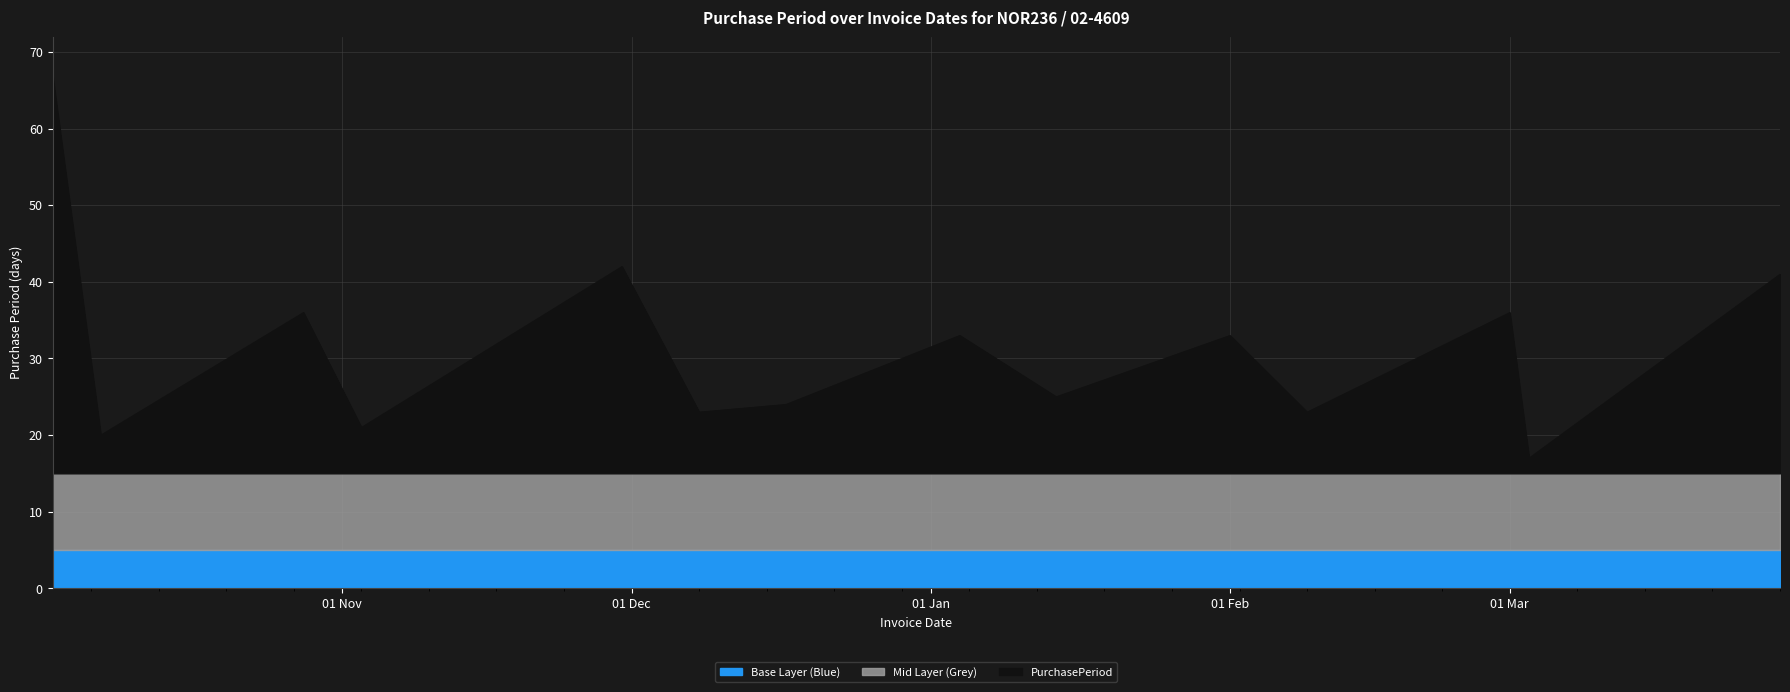

What is the lowest value of the Base Layer (Blue) series?

5